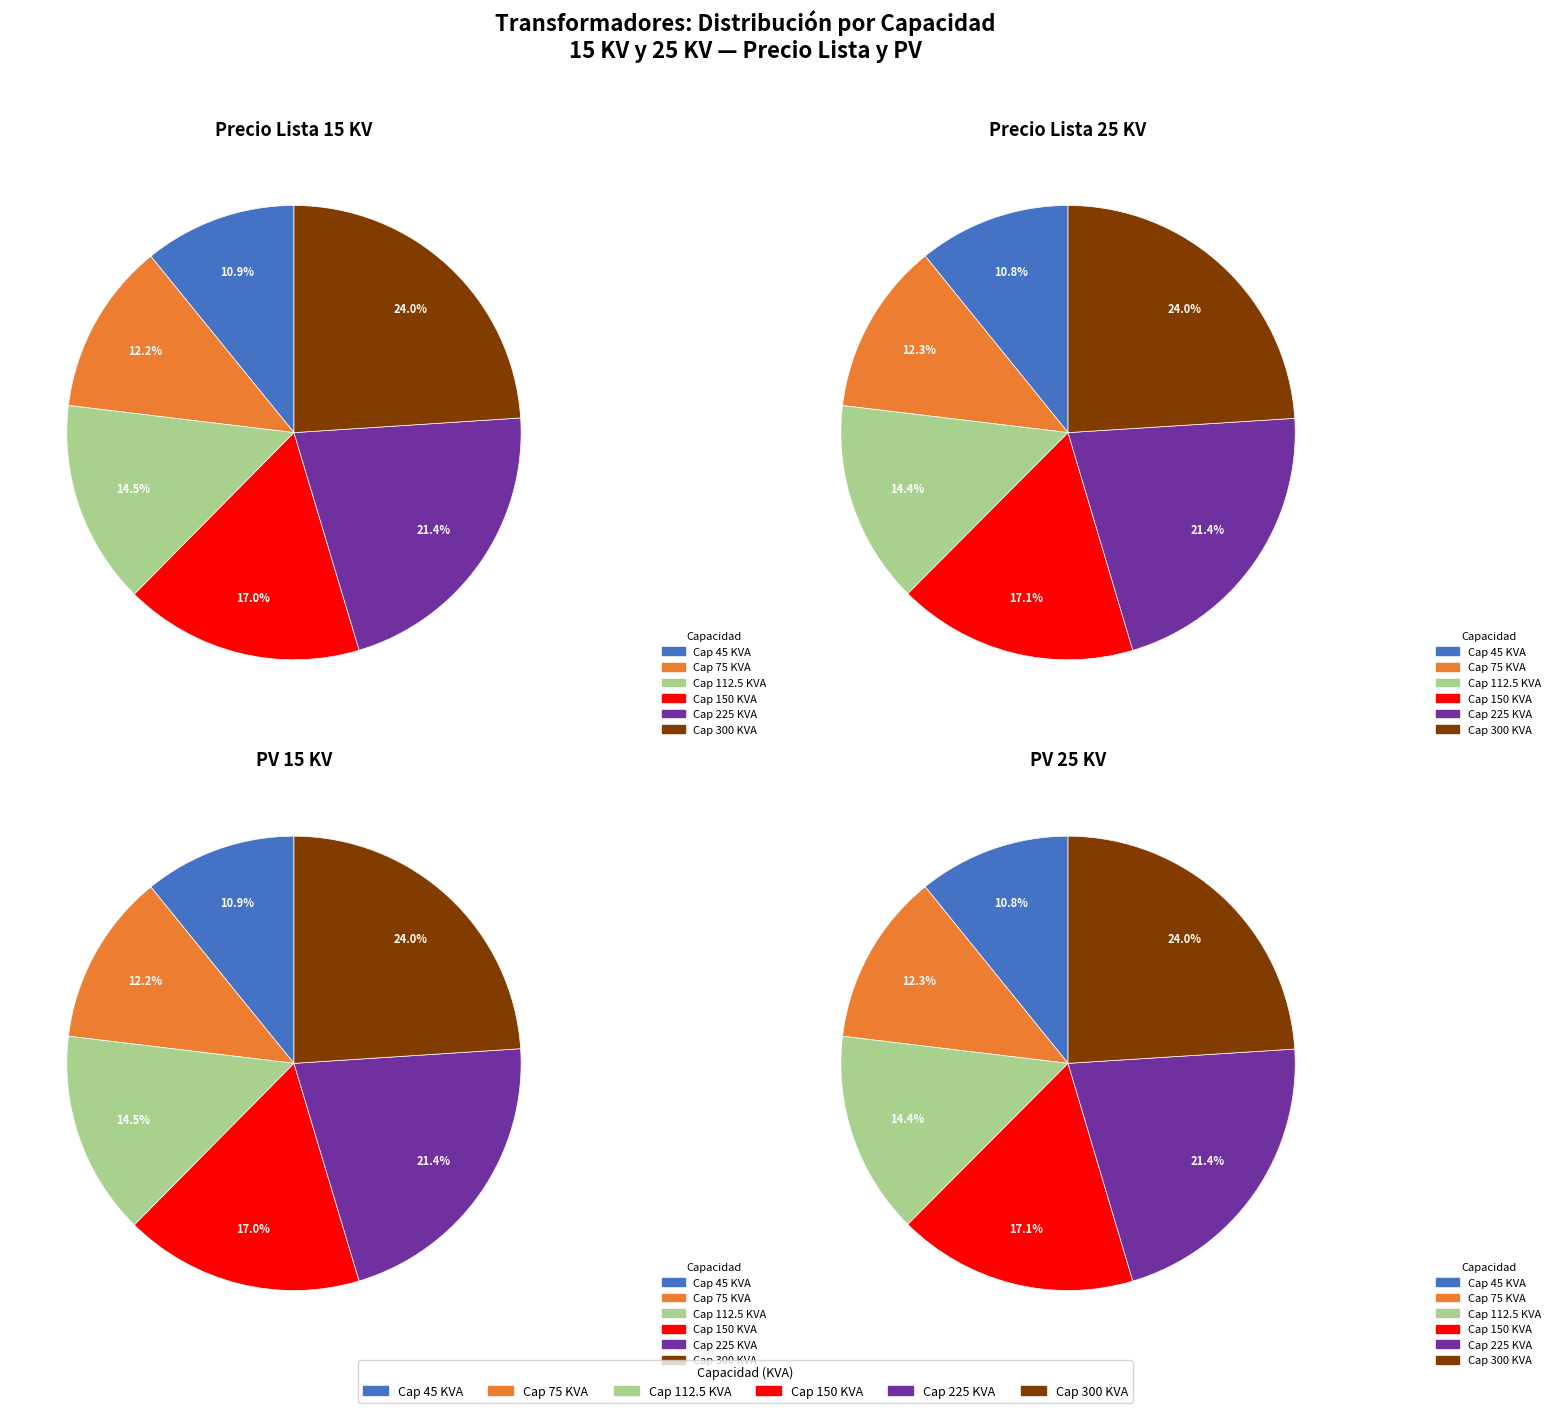

Do 63348 and 124066 together represent more than half of the pie?

No